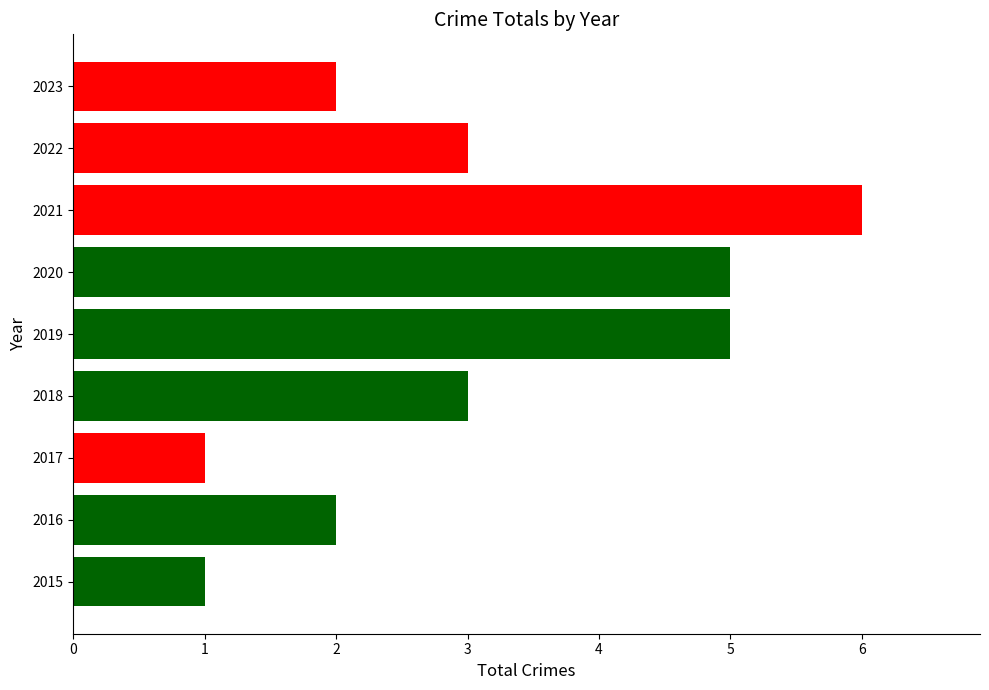

The value at 2018 is 1. True or false?

False